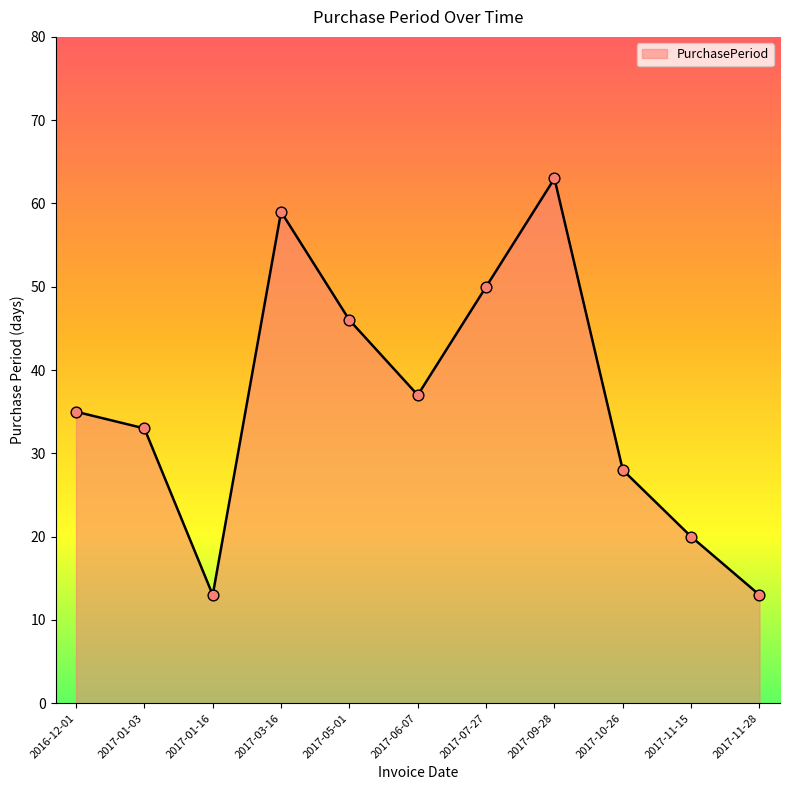

What is the change in value from 2017-01-03 to 2017-11-28?

-20